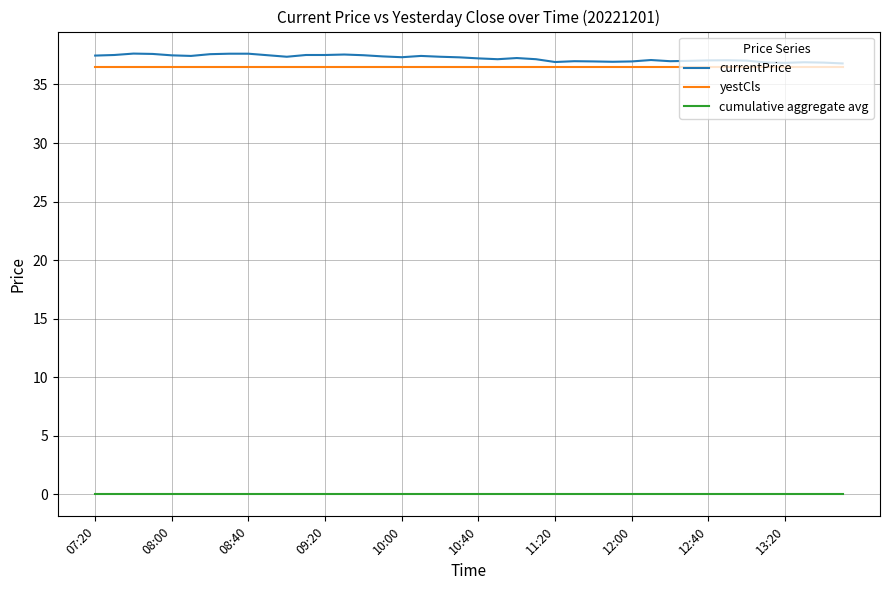

True or false: currentPrice has more than 1 interior local peaks.

True